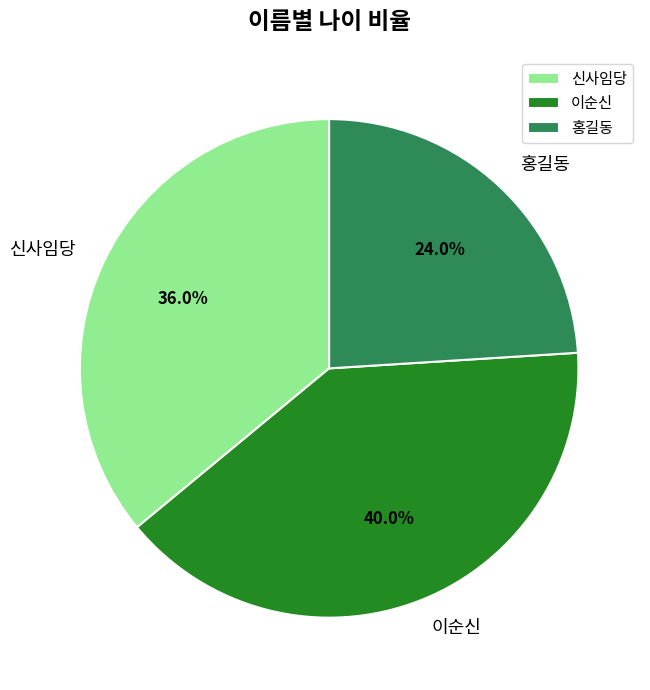

To the nearest percent, what is the difference between the largest and smallest slice percentages?

16%